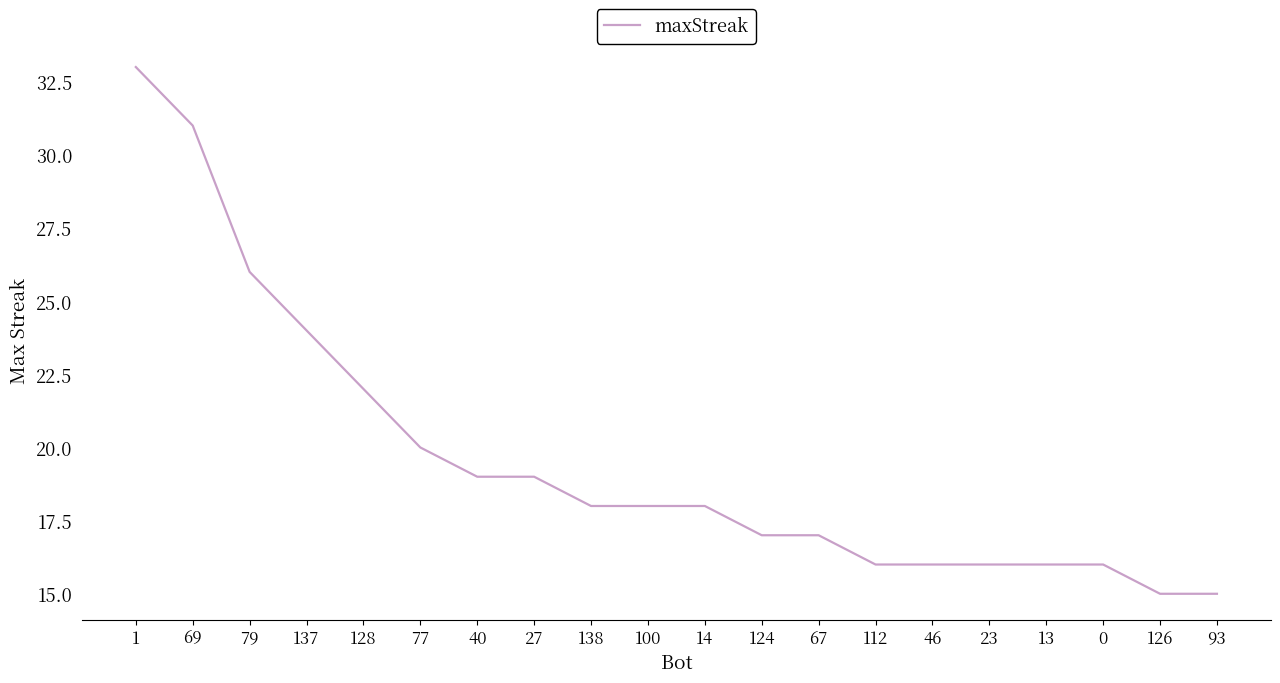

Reading left to right, what are all the values shown in this chart?

1=33	69=31	79=26	137=24	128=22	77=20	40=19	27=19	138=18	100=18	14=18	124=17	67=17	112=16	46=16	23=16	13=16	0=16	126=15	93=15